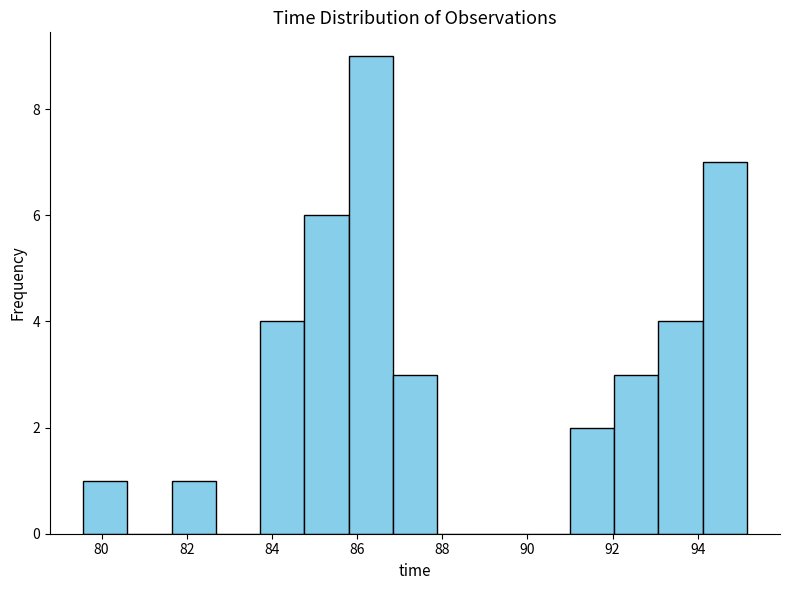

Reading left to right, list every bar in this chart as the range it spans on the x-axis followed by its height. Neither the bar edges nor the heights are printed on the chart, so give them approximately, as read against the axes.

79.6 to 80.6: 1
80.6 to 81.6: 0
81.6 to 82.6: 1
82.6 to 83.8: 0
83.8 to 84.8: 4
84.8 to 85.8: 6
85.8 to 86.8: 9
86.8 to 87.8: 3
87.8 to 89.0: 0
89.0 to 90.0: 0
90.0 to 91.0: 0
91.0 to 92.0: 2
92.0 to 93.0: 3
93.0 to 94.2: 4
94.2 to 95.2: 7